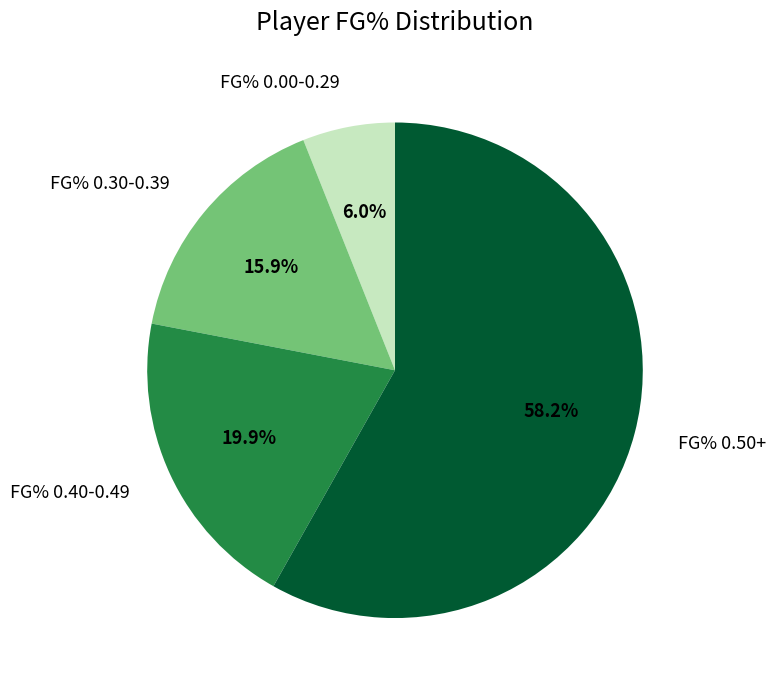

How many slices are in this pie chart?

4